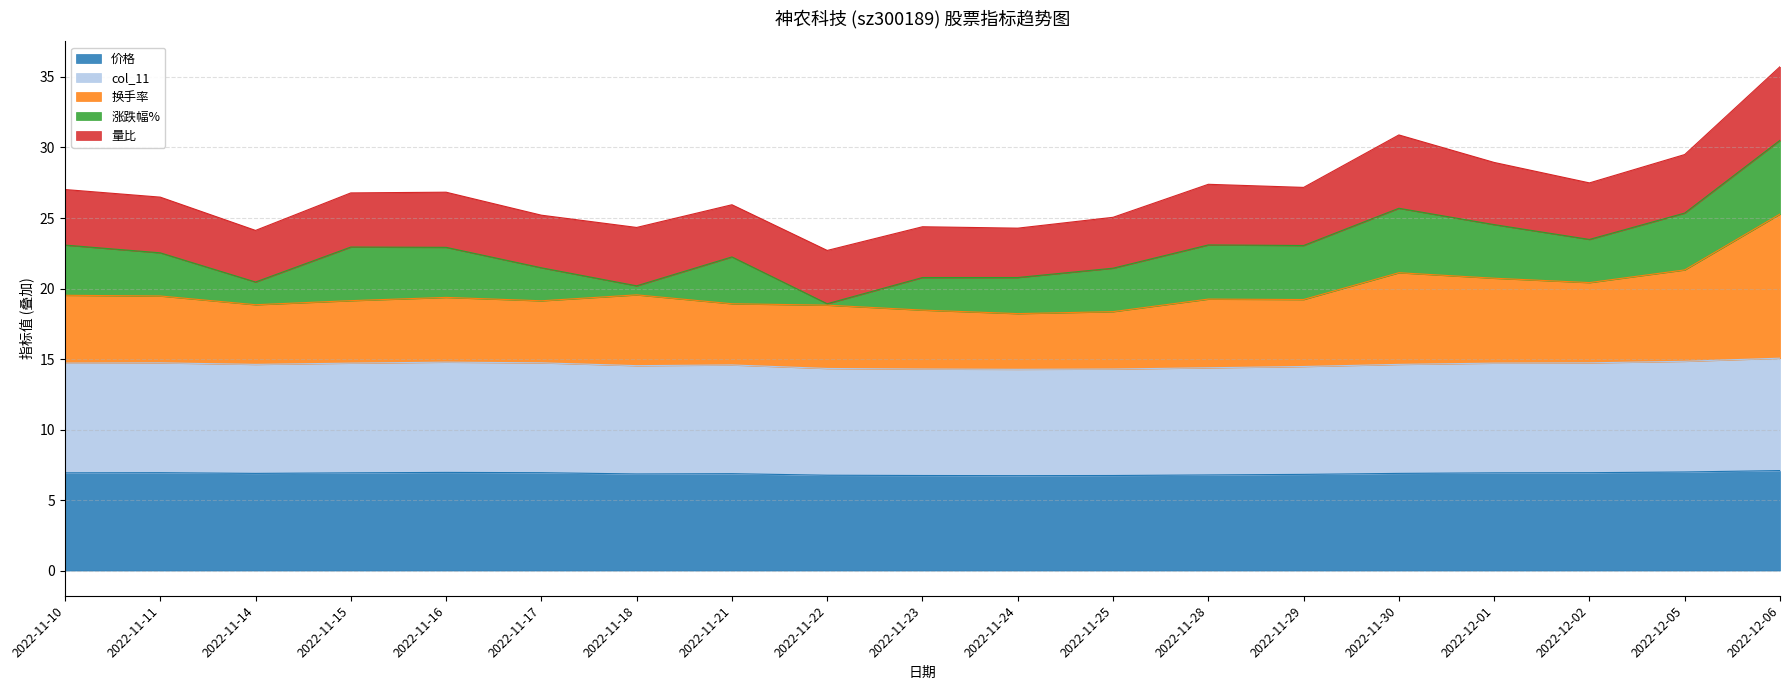

What is the difference between the maximum and minimum values in the col_11 series?

0.8